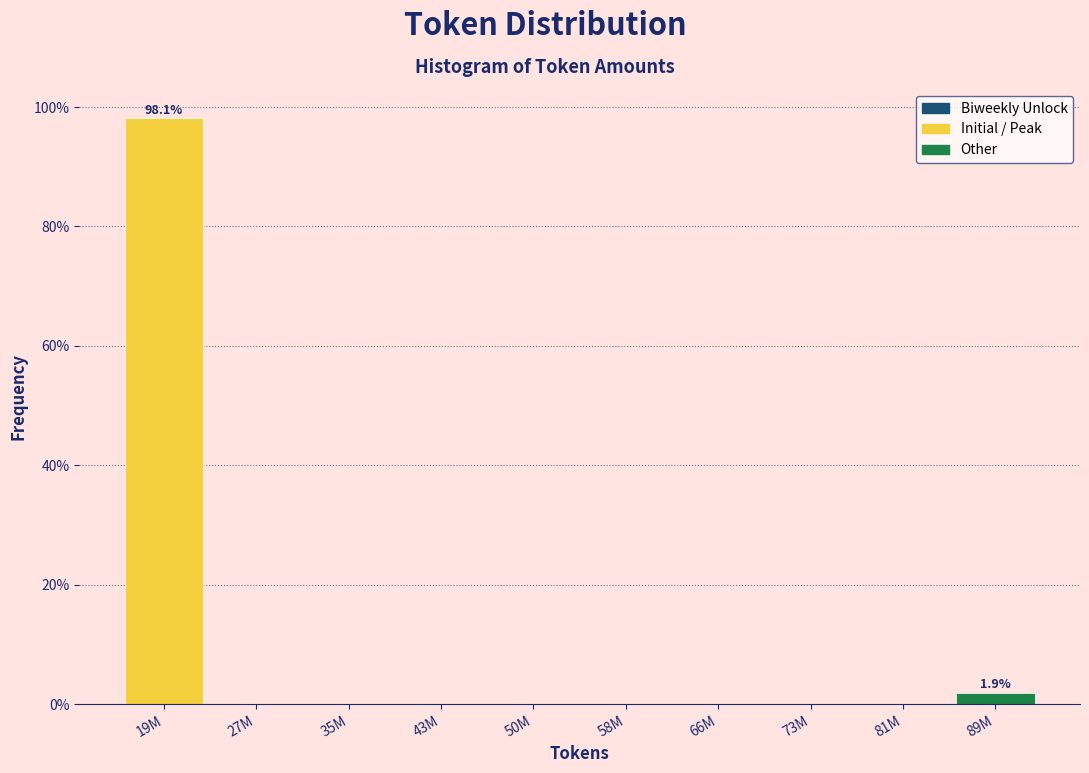

Reading left to right, extract all data points from this chart.

19M=98.1	27M=0.0	35M=0.0	43M=0.0	50M=0.0	58M=0.0	66M=0.0	73M=0.0	81M=0.0	89M=1.9